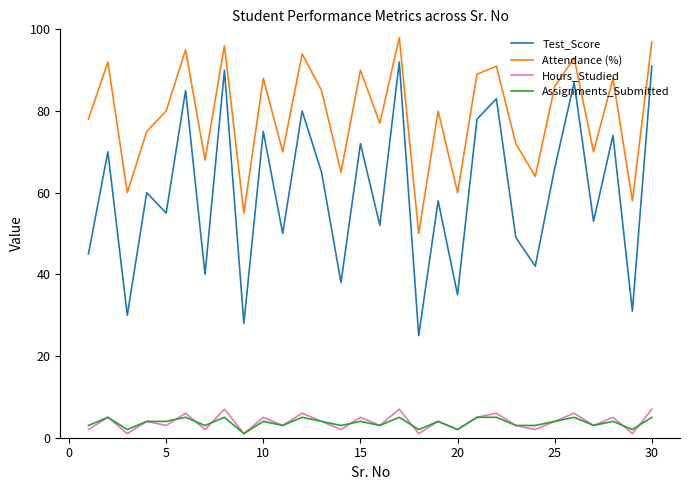

Which series has the widest spread of values?

Test_Score